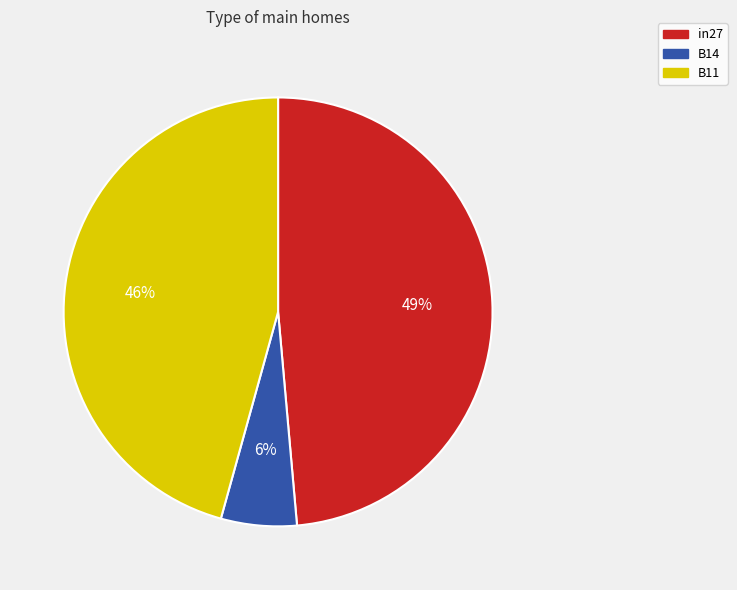

Combined, do B14 and in27 account for over 50%?

Yes